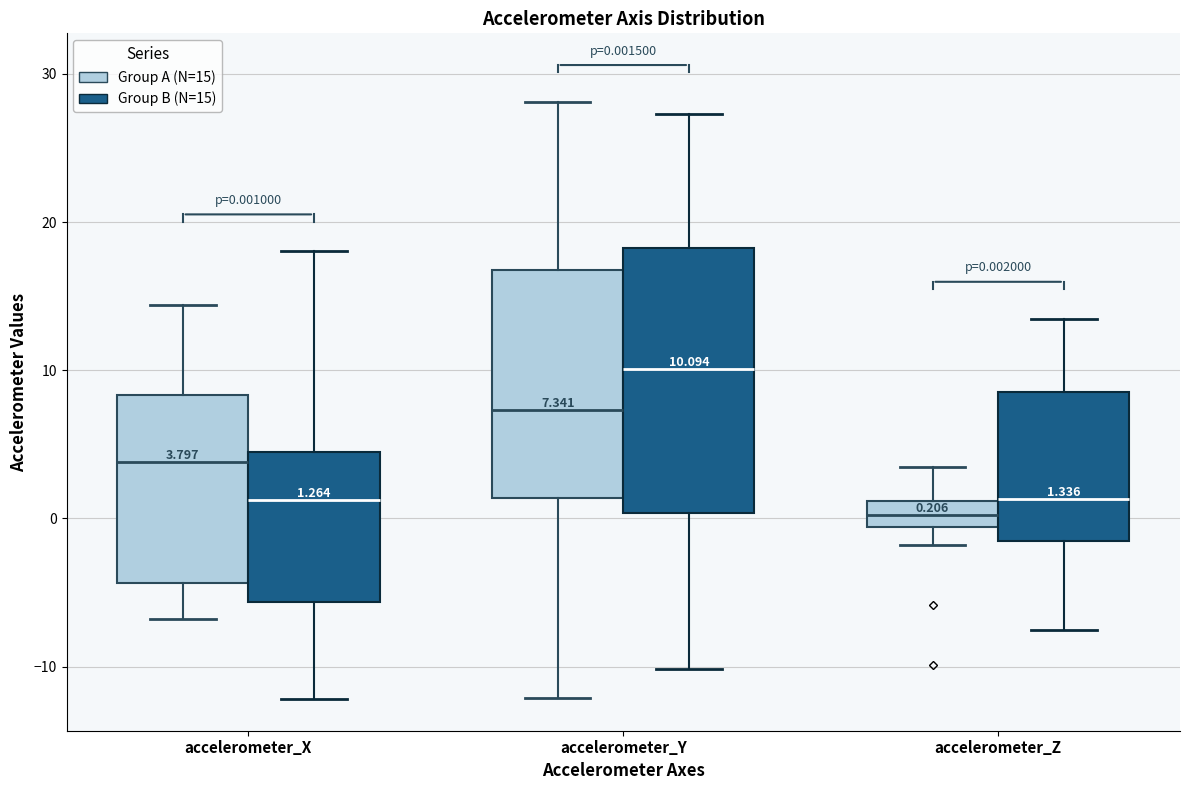

Comparing the boxes themselves (not the whiskers), which one is the tallest?

accelerometer_Y (Group B (N=15))